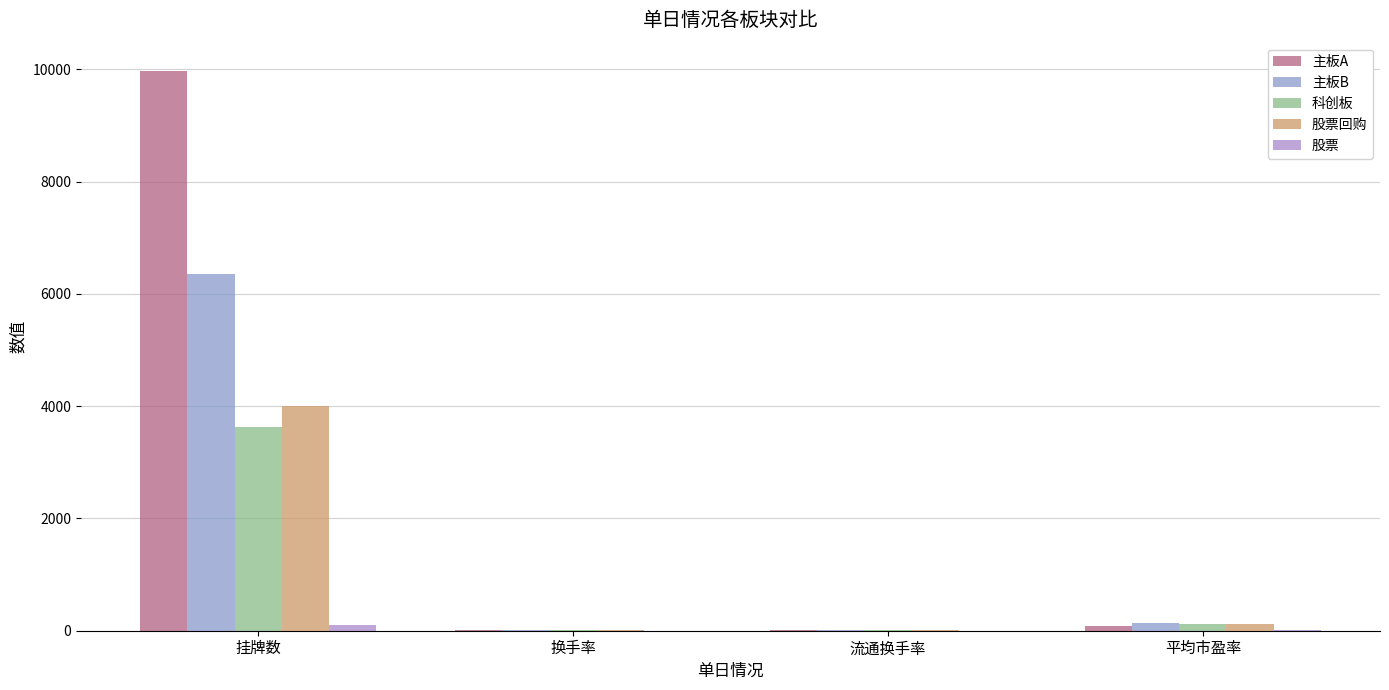

What are all the series names shown in the legend?

主板A, 主板B, 科创板, 股票回购, 股票